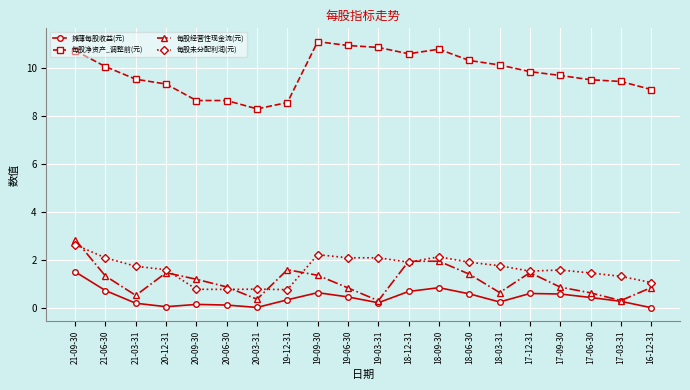

Is it true that 每股经营性现金流(元) equals 2.5 at 18-12-31?

False